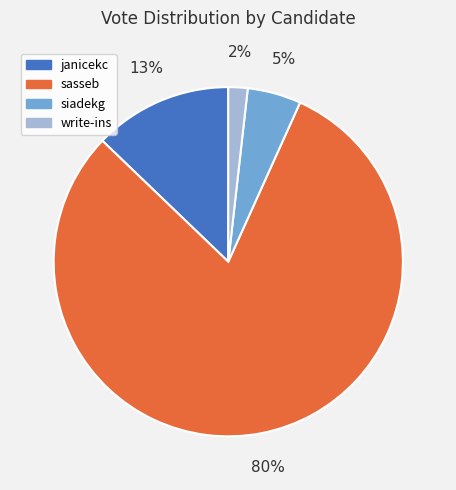

What is the largest slice in the pie chart?

sasseb